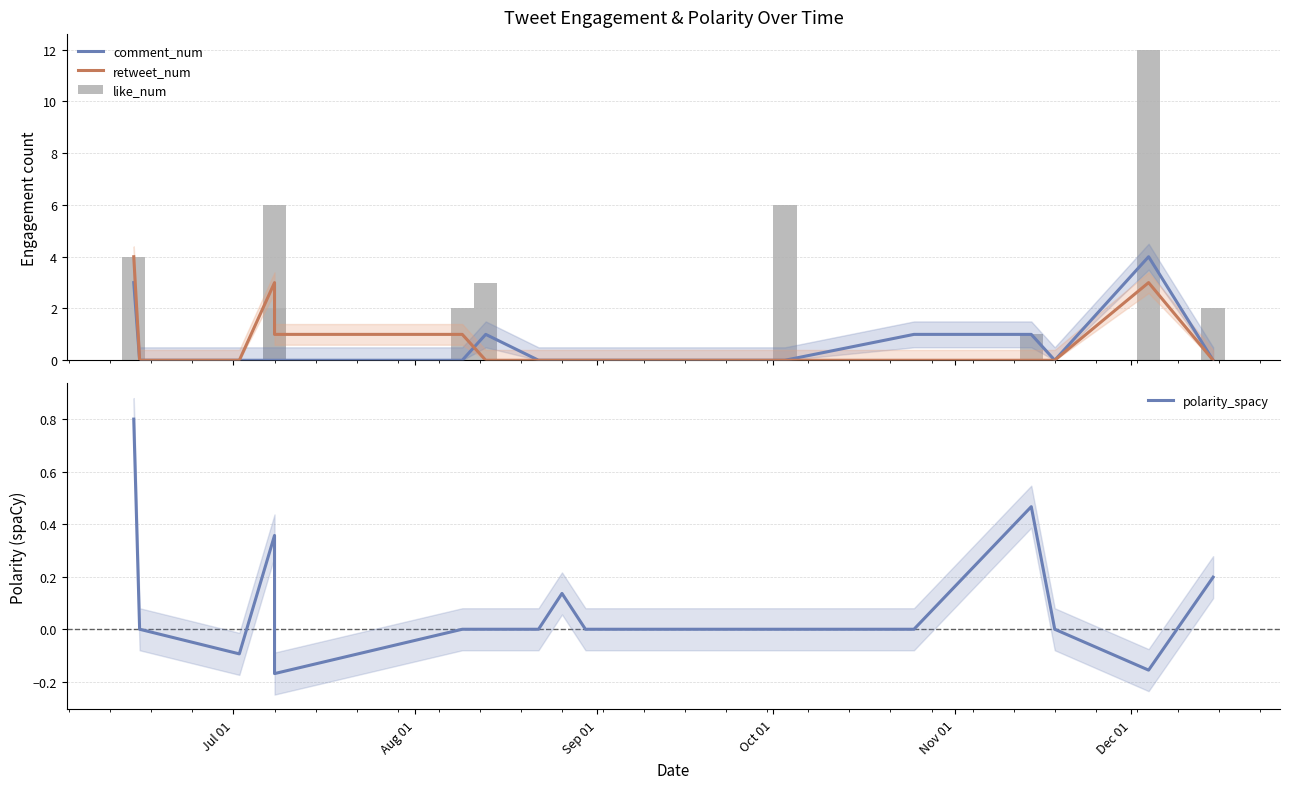

Count the number of data series in this chart.

4